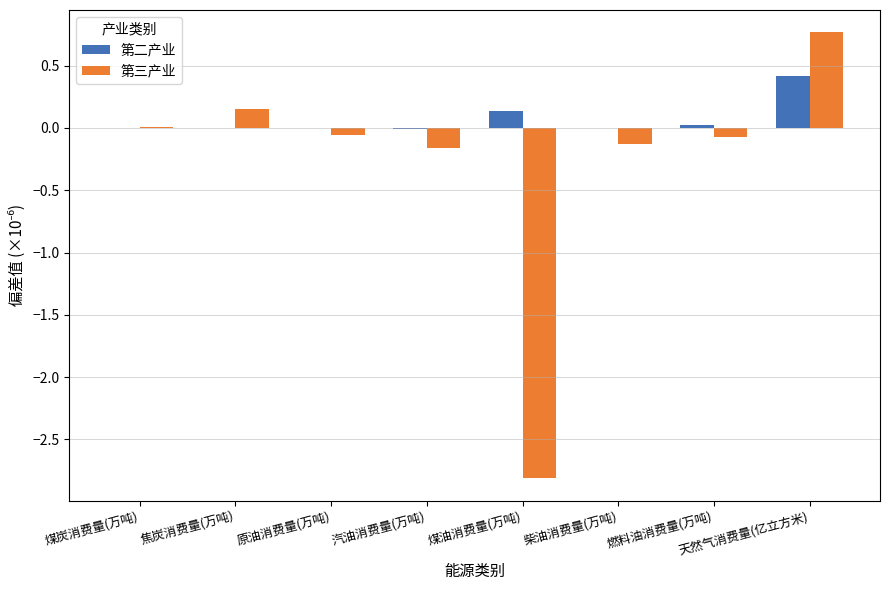

At which category is the sum across all series the highest?

天然气消费量(亿立方米)